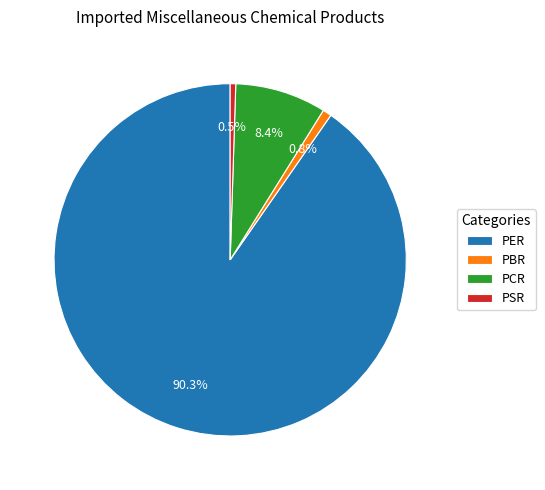

How many slices are in this pie chart?

4